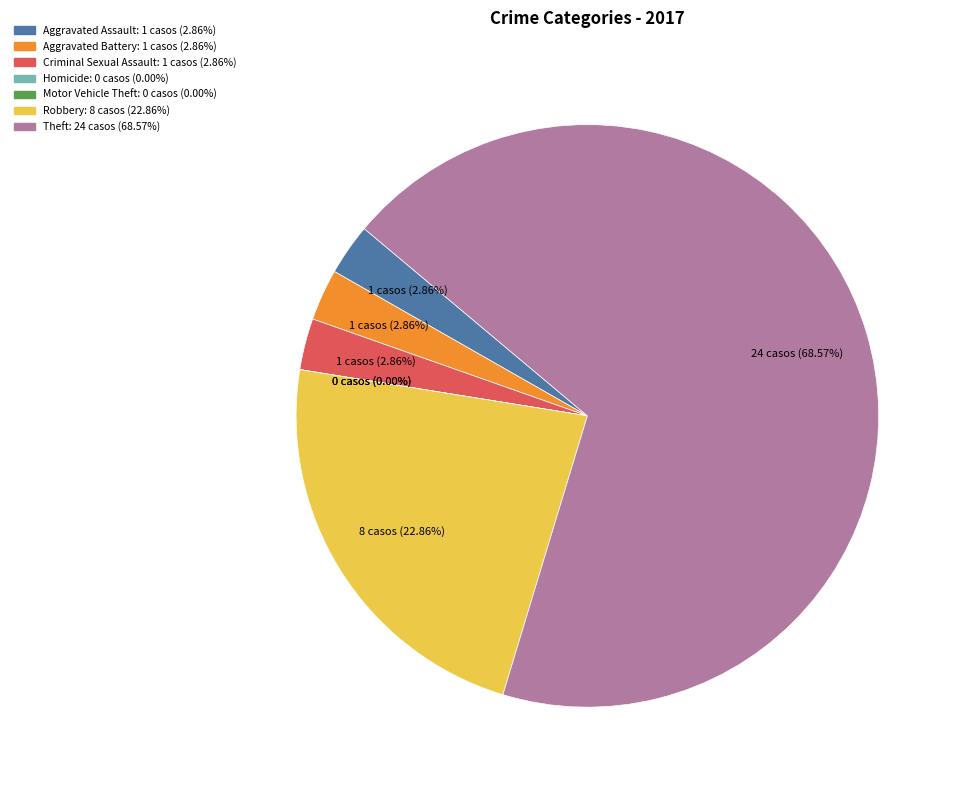

To the nearest percent, what percentage of the pie is Theft?

69%